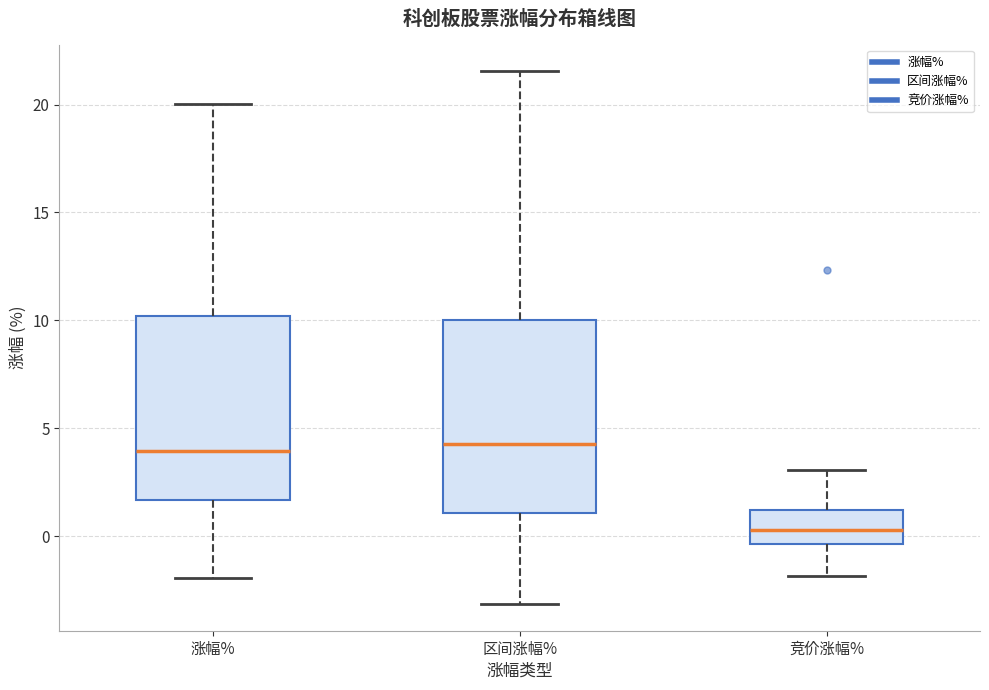

Reading left to right, read every box against the y-axis: the position of its median line, the range the box covers, and the ends of its whiskers. The values are not printed on the chart, so give them approximately, as read against the axis.

涨幅%: median 4.0, box 1.5 to 10.0, whiskers -2.0 to 20.0
区间涨幅%: median 4.5, box 1.0 to 10.0, whiskers -3.0 to 21.5
竞价涨幅%: median 0.5, box -0.5 to 1.0, whiskers -2.0 to 3.0